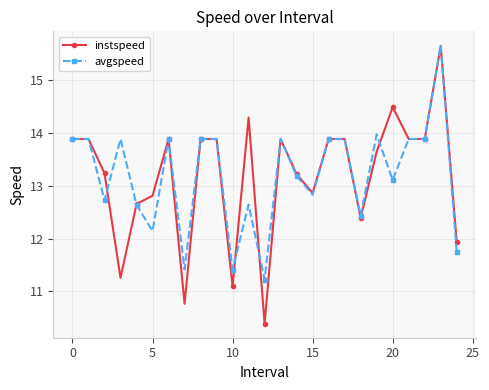

At how many categories does at least one series exceed 11?

25